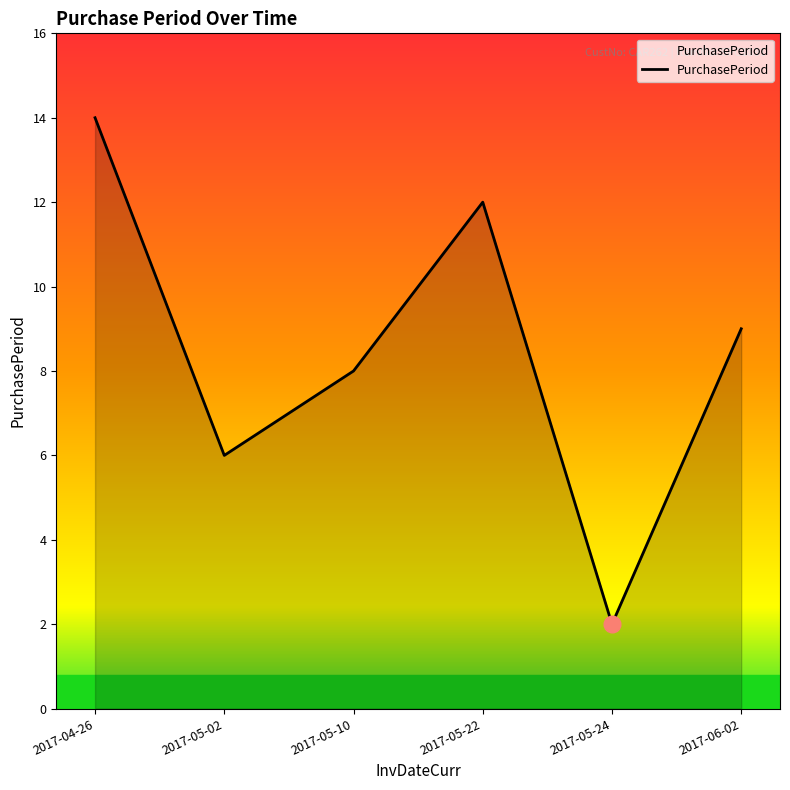

Reading left to right, extract all data points from this chart.

2017-04-26=14	2017-05-02=6	2017-05-10=8	2017-05-22=12	2017-05-24=2	2017-06-02=9